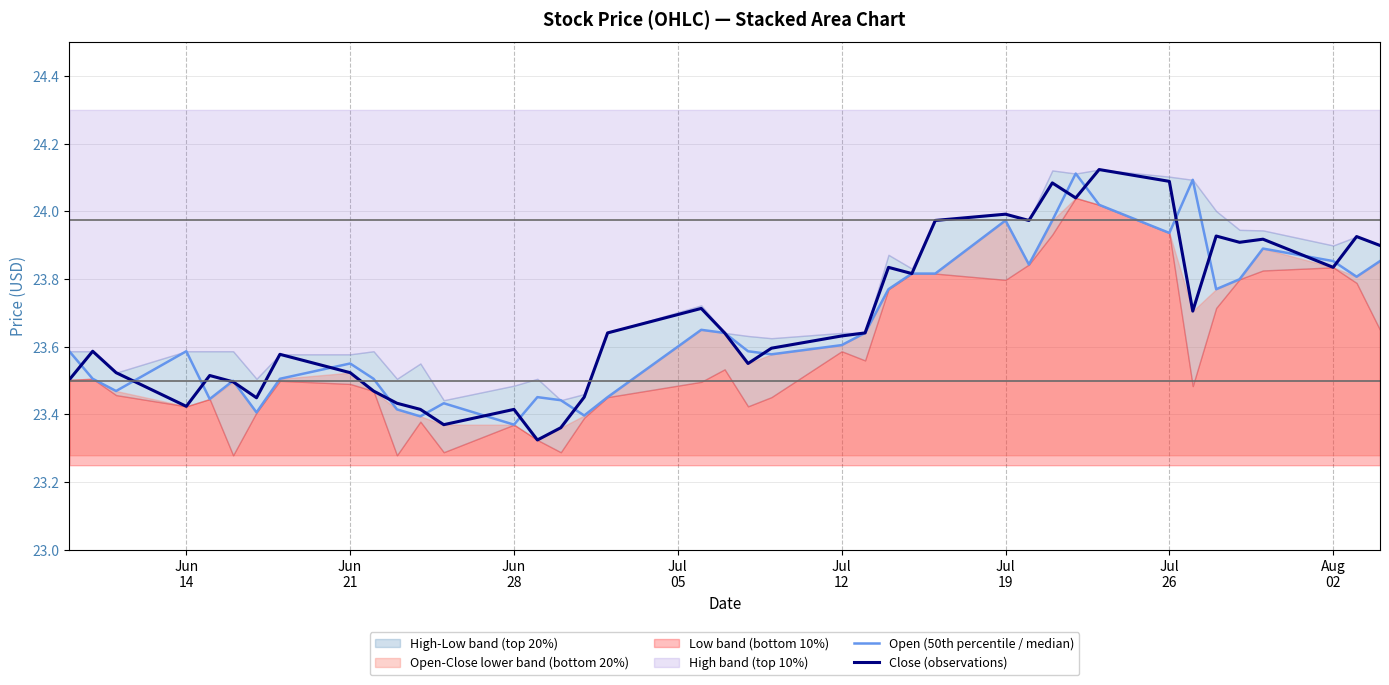

What position from the left is Jun 28?

14